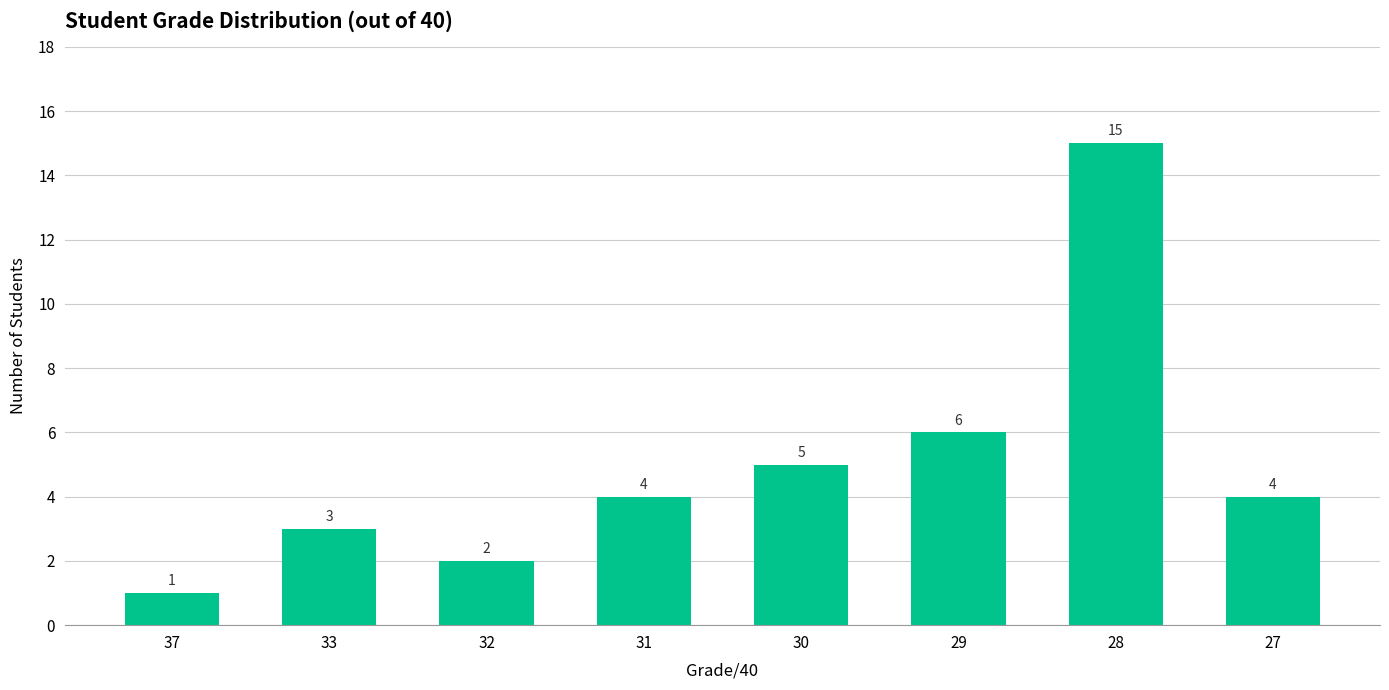

What is the value of the 2nd bar from the left?

3